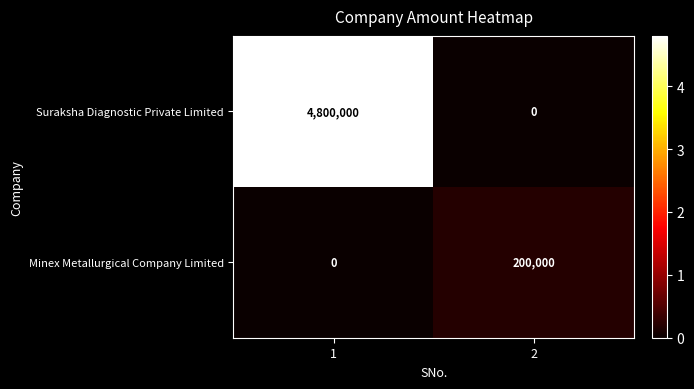

Rank the series by their maximum value, from lowest to highest.

Minex Metallurgical Company Limited, Suraksha Diagnostic Private Limited